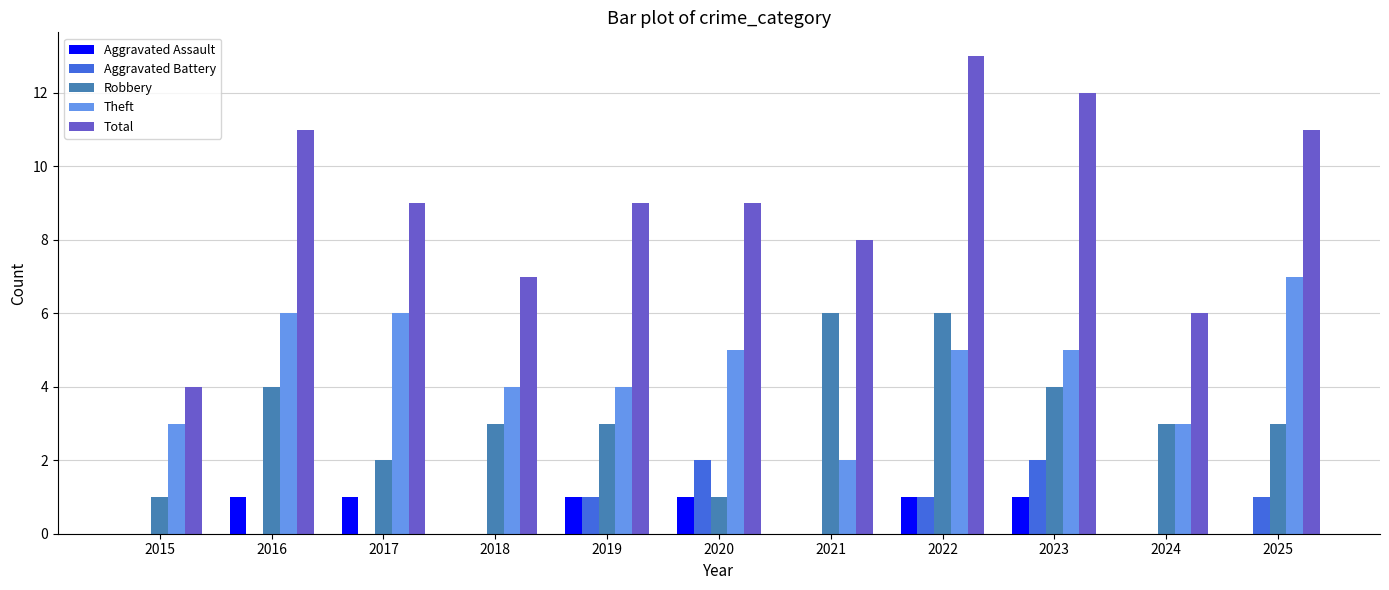

What is the sum of the Aggravated Battery values at 2020 and 2025?

3